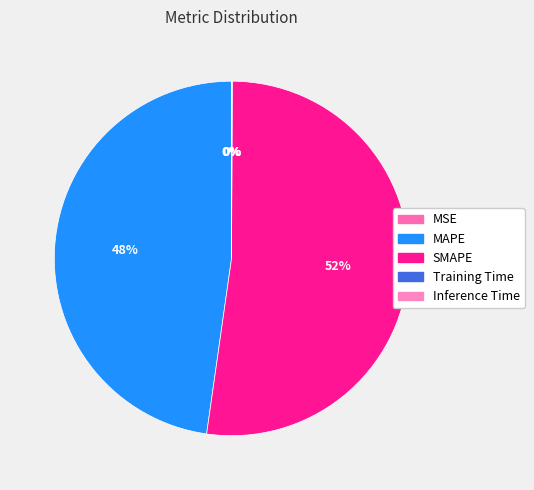

To the nearest percent, what is the combined percentage of MSE and SMAPE?

52%